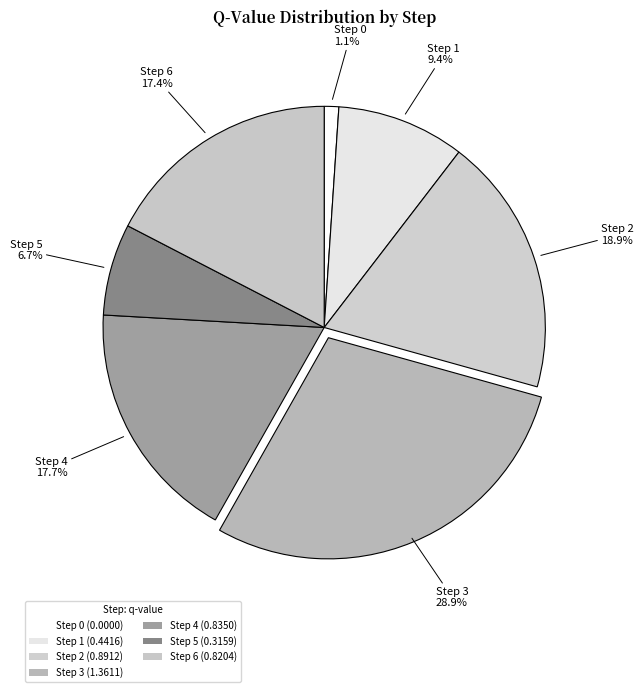

How many segments does this pie chart have?

7